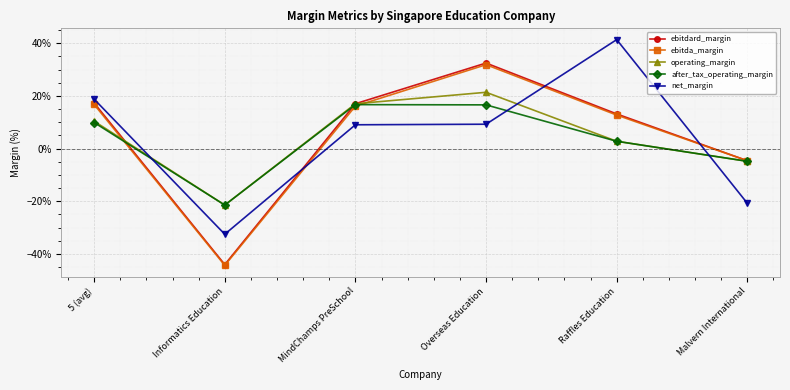

Reading left to right, list all the values displayed in this chart.

ebitdard_margin: 0.2	-0.4	0.2	0.3	0.1	-0.0
ebitda_margin: 0.2	-0.4	0.2	0.3	0.1	-0.0
operating_margin: 0.1	-0.2	0.2	0.2	0.0	-0.0
after_tax_operating_margin: 0.1	-0.2	0.2	0.2	0.0	-0.0
net_margin: 0.2	-0.3	0.1	0.1	0.4	-0.2